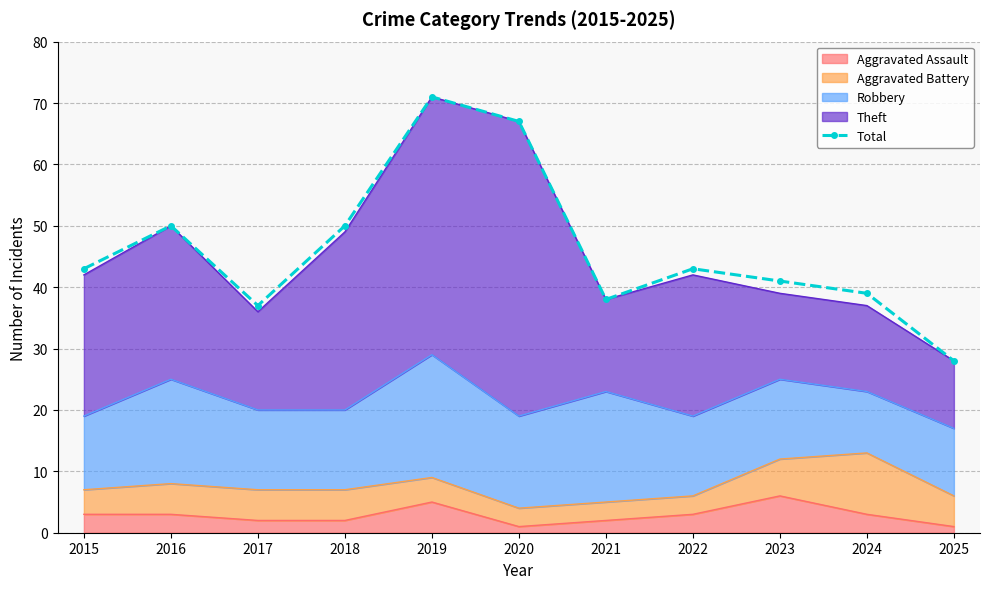

The chart shows a value of 67 at 2020. True or false?

True